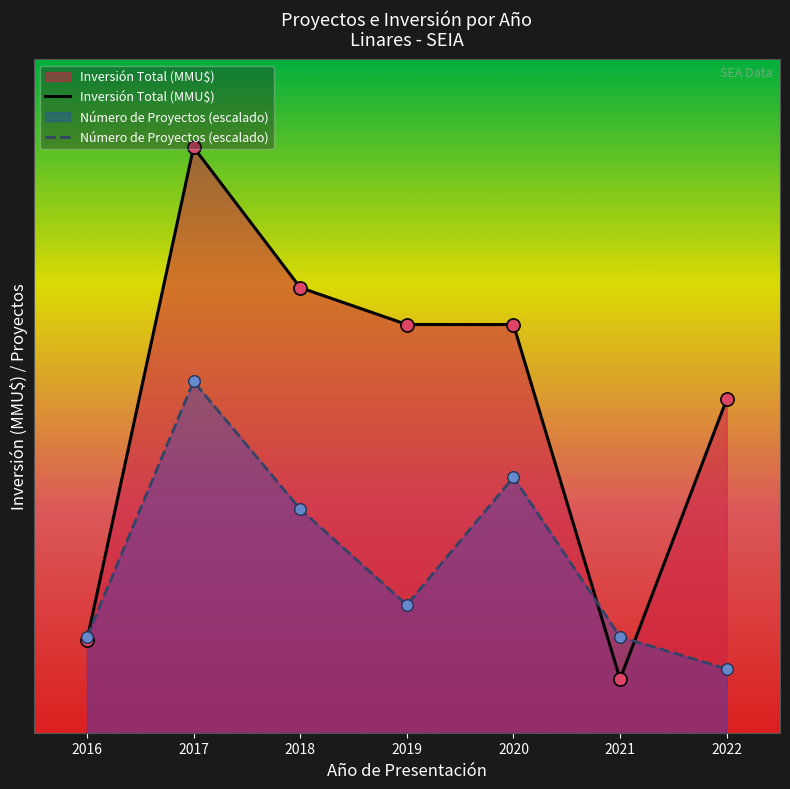

Which series has the largest total across all categories?

Inversión Total (MMU$)